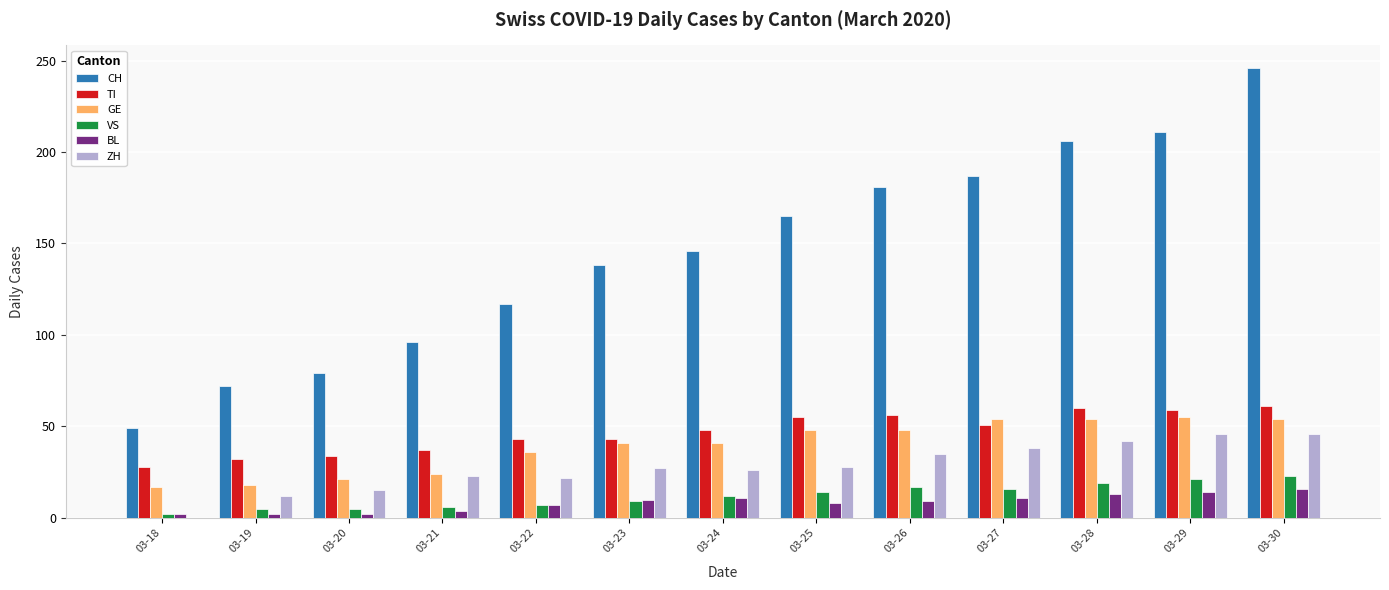

What is the average value of the GE series?

39